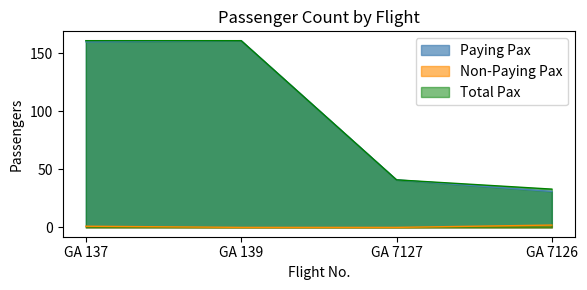

How many series are shown in this chart?

3